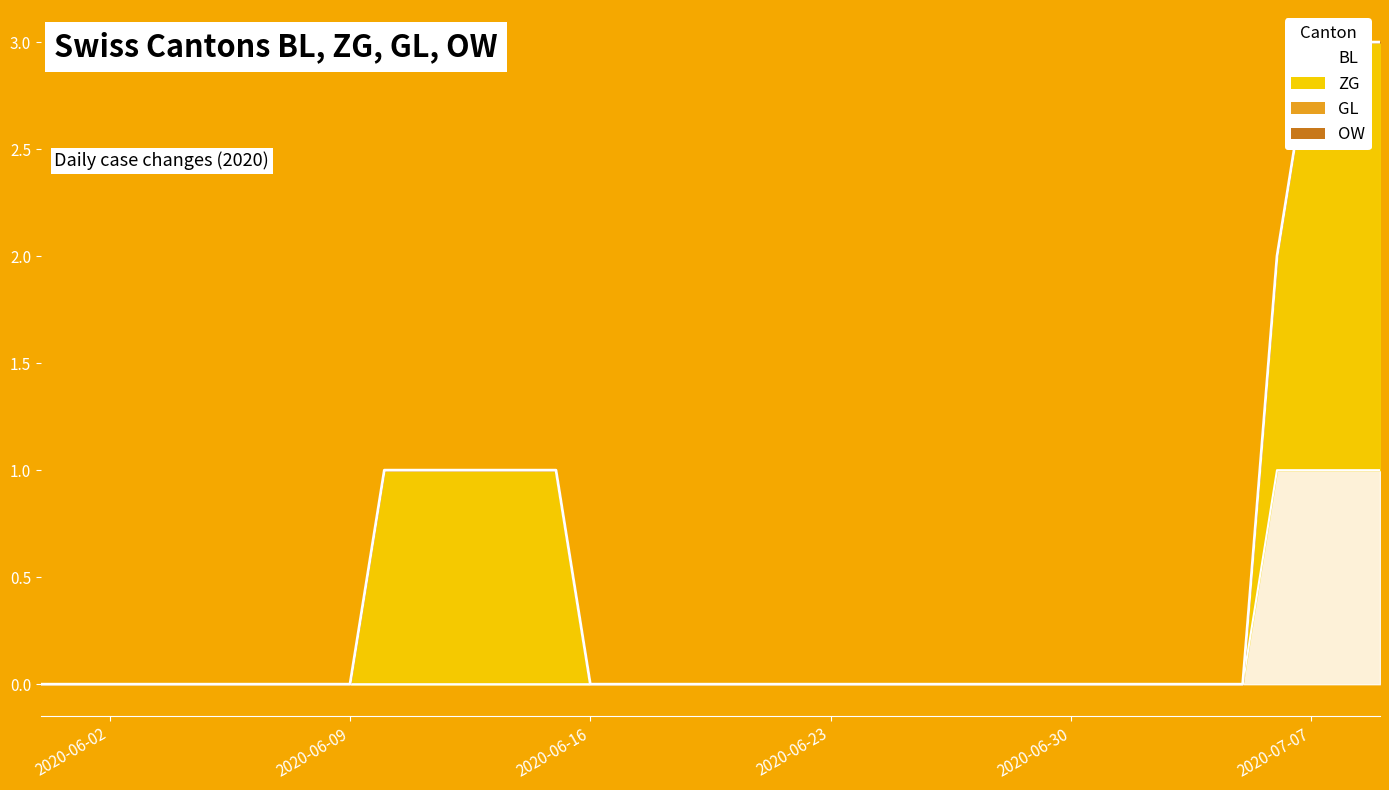

True or false: OW and ZG intersect in this chart.

False